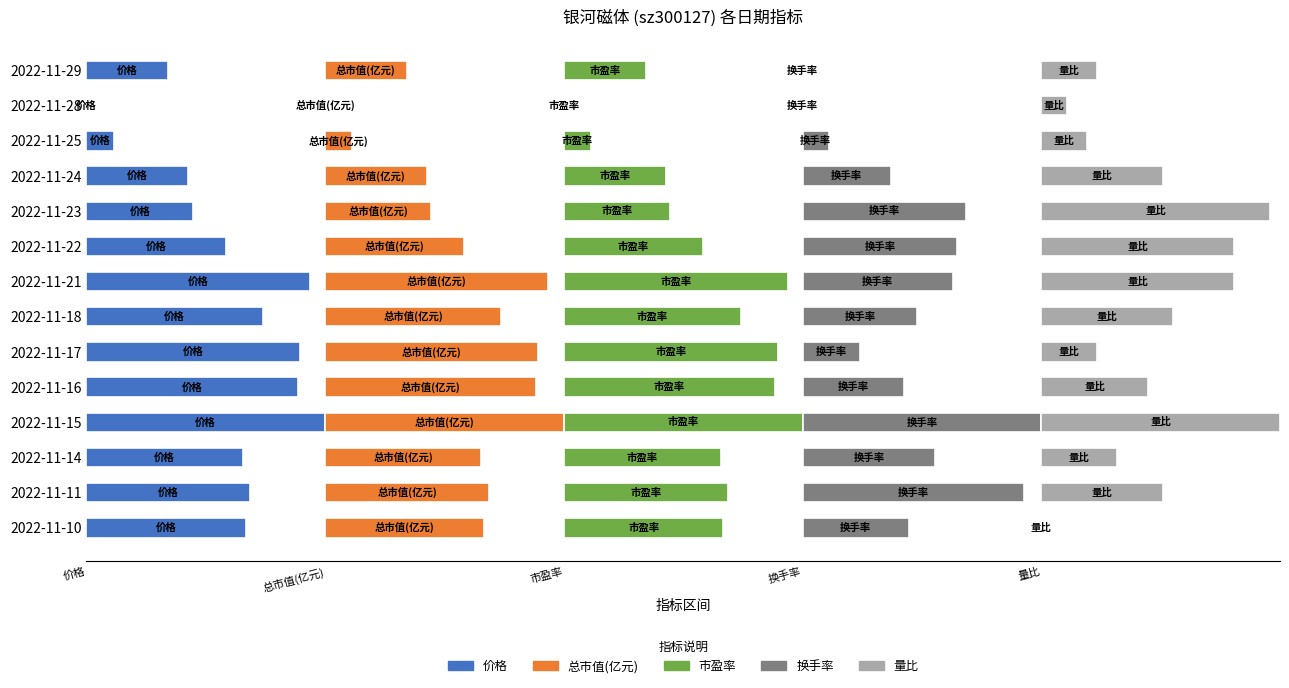

What position from the left is 13?

14